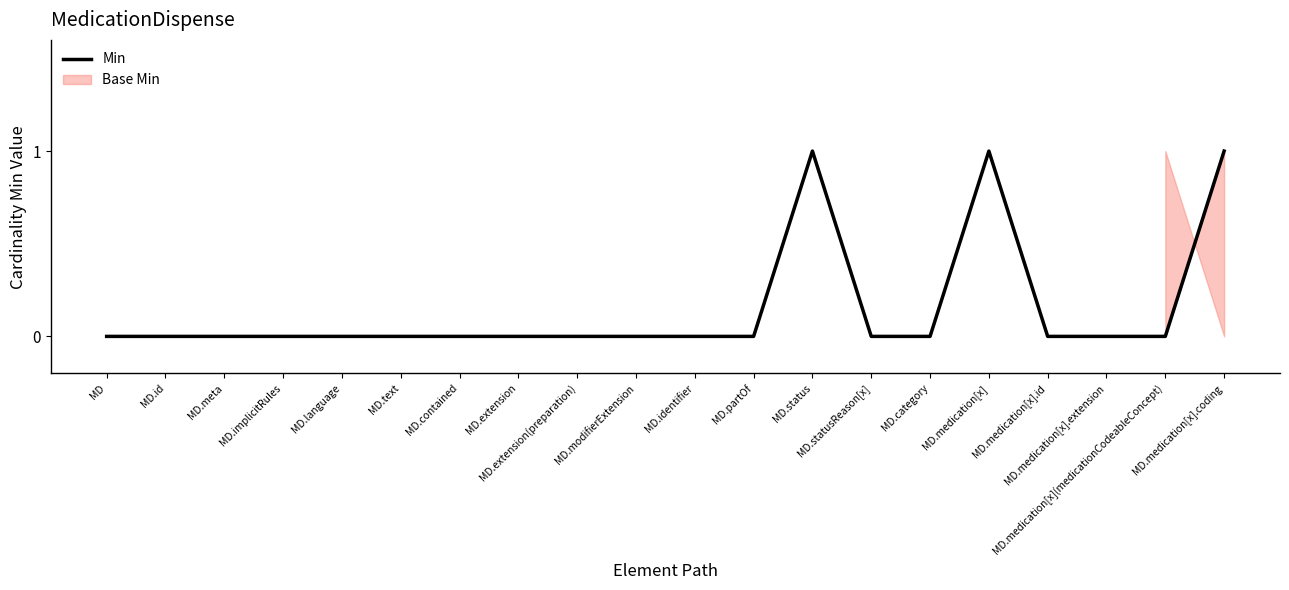

Does the chart have visible grid lines?

No